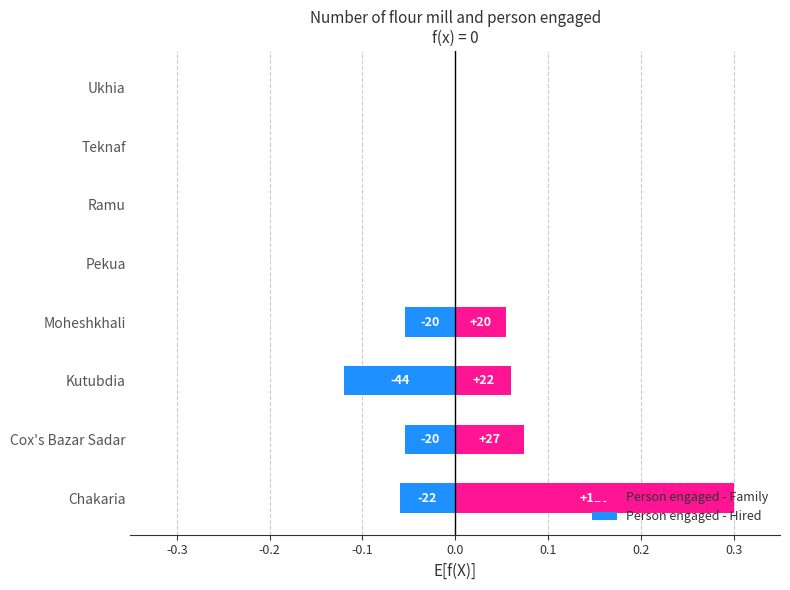

What is the approximate value of Person engaged - Hired at Chakaria?

-0.1